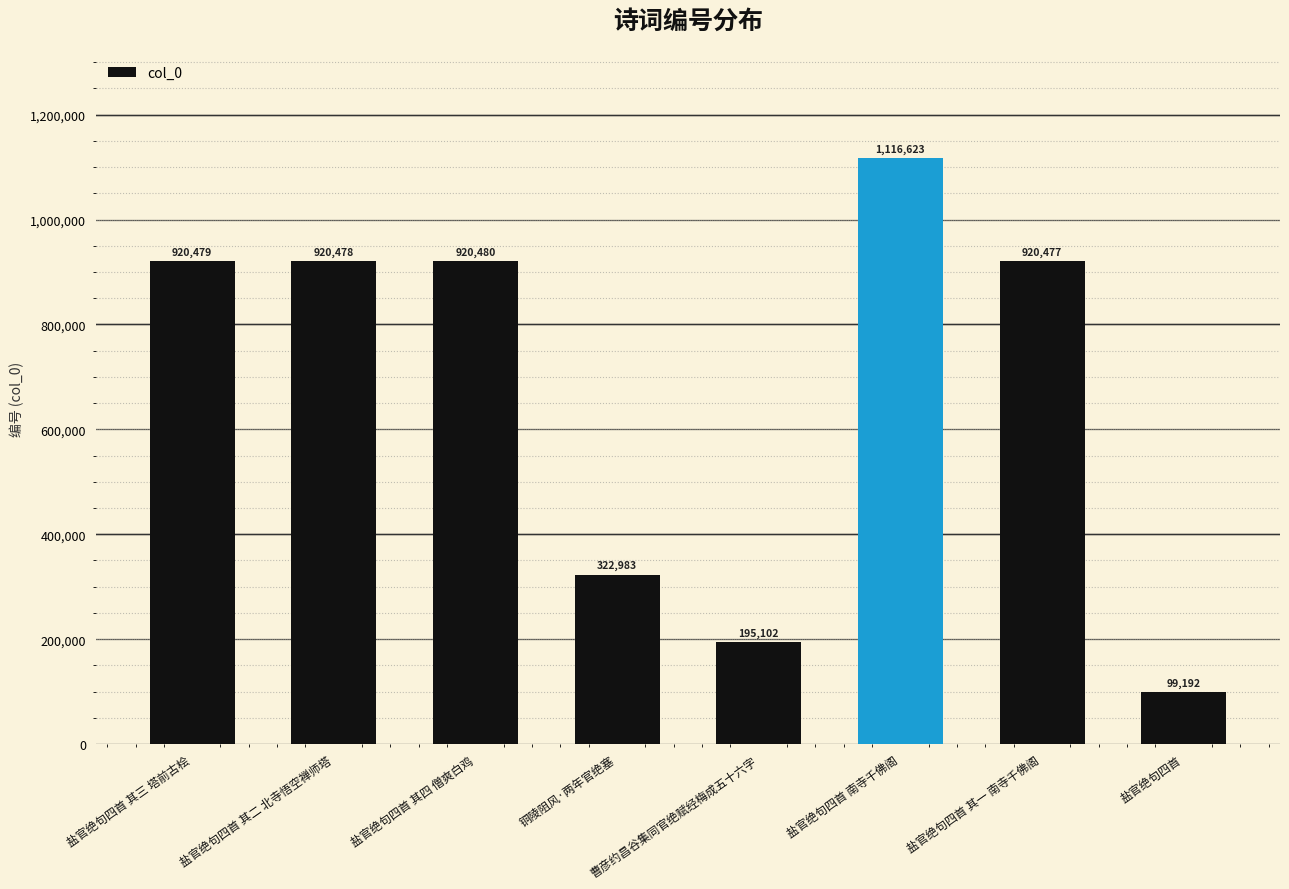

What is the difference between the second highest and second lowest values?

725378